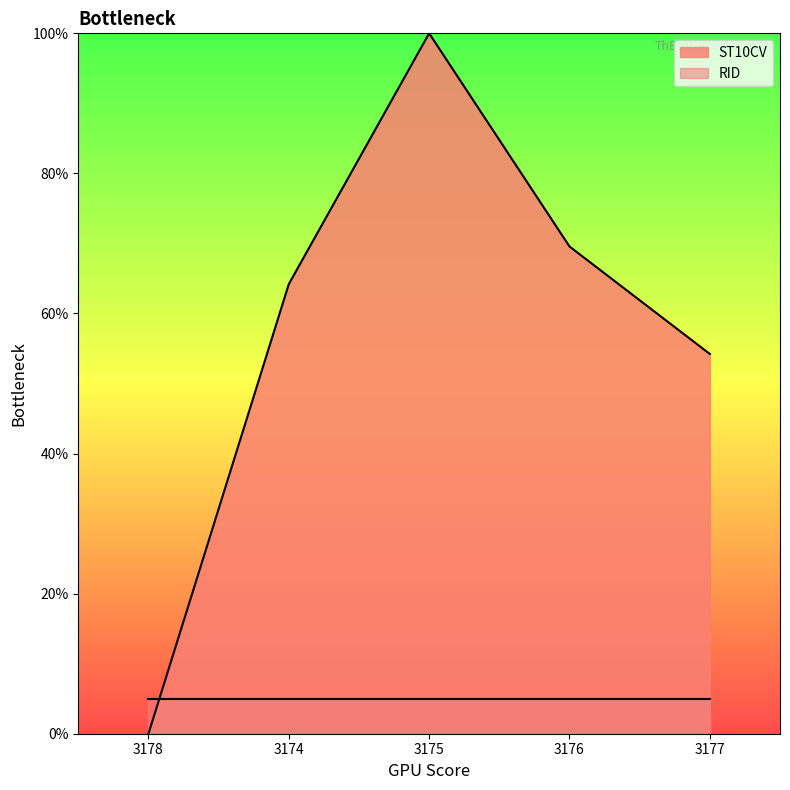

How many interior local peaks (higher than both neighbors) does the data have?

1